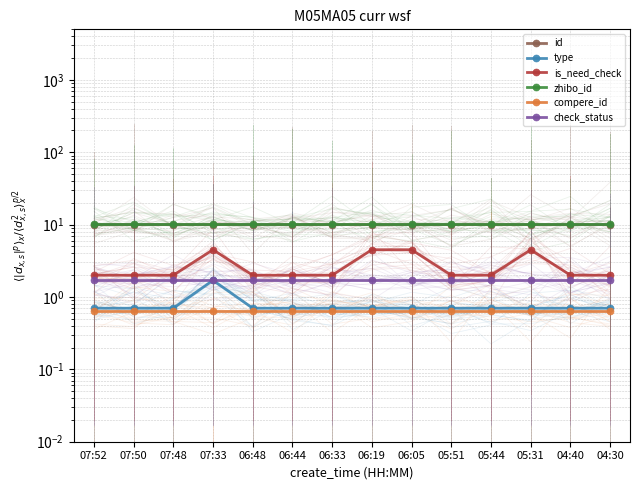

True or false: id and compere_id cross at least once.

False